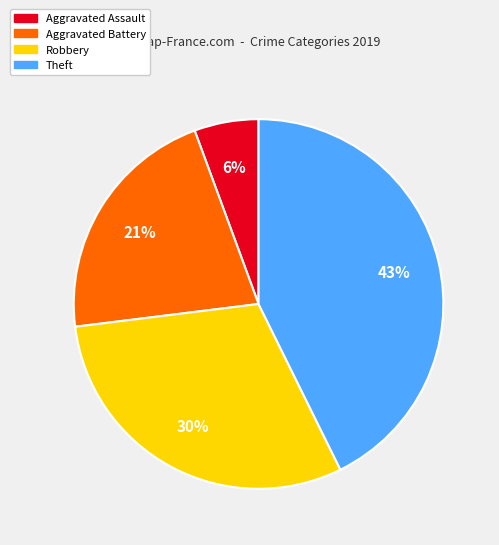

Which slice is the largest?

Theft